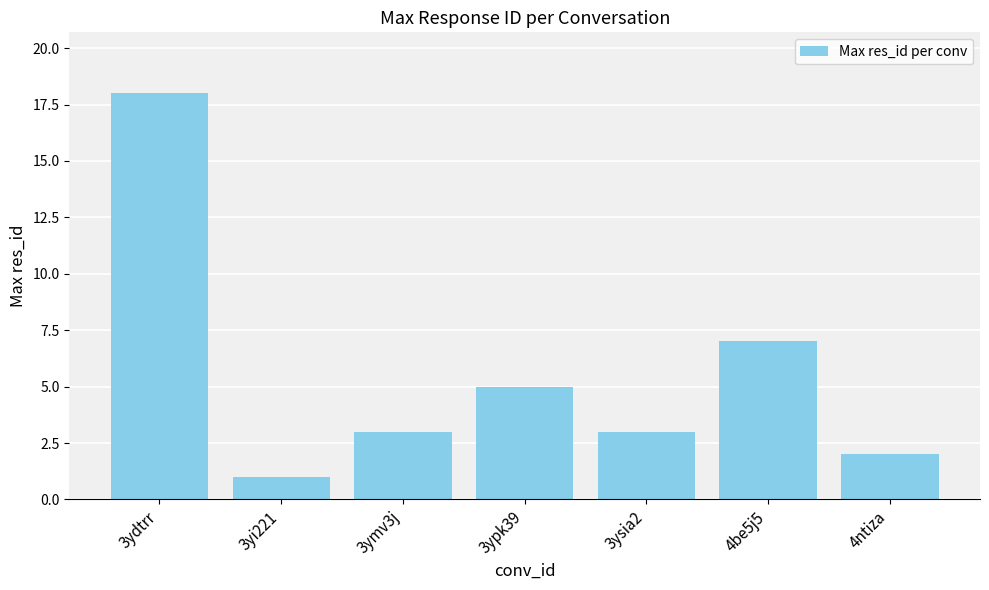

Between 3yi221 and 4ntiza, which is larger?

4ntiza